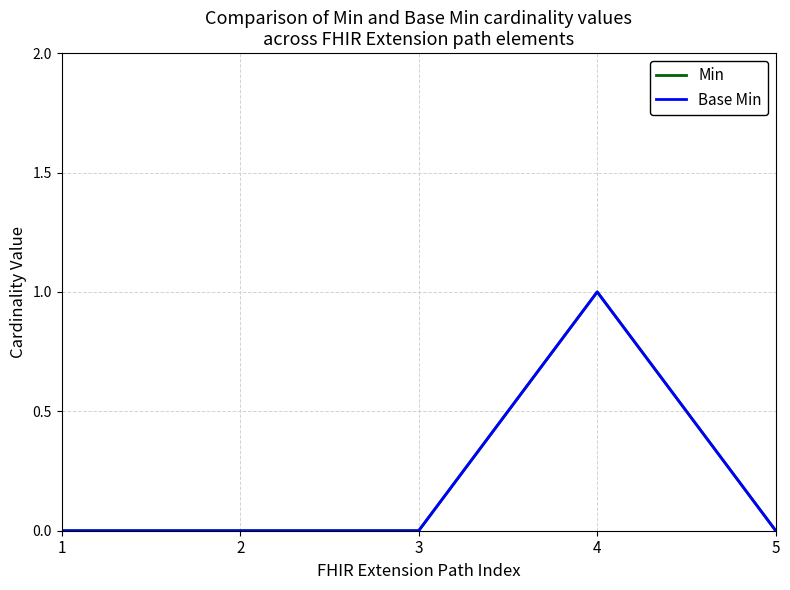

Which category has the highest value across all series?

4